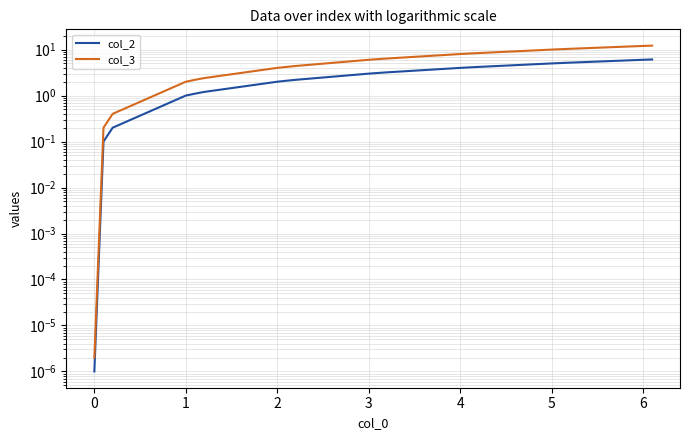

How many values in the col_2 series are below 3?

9